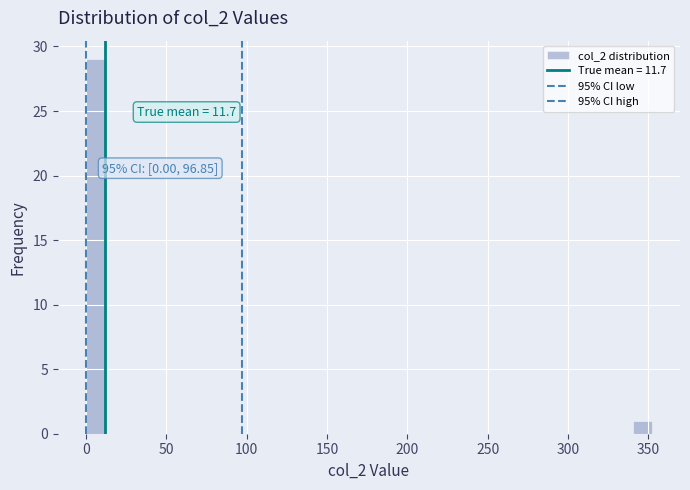

Read against the x-axis, roughly where is the centre of the tallest bar?

5